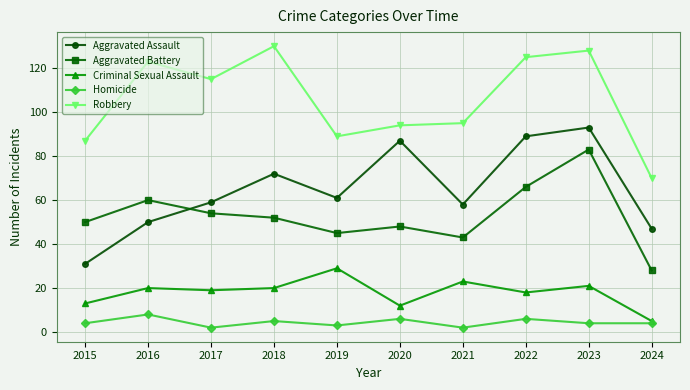

What is the average value of the Aggravated Battery series?

53